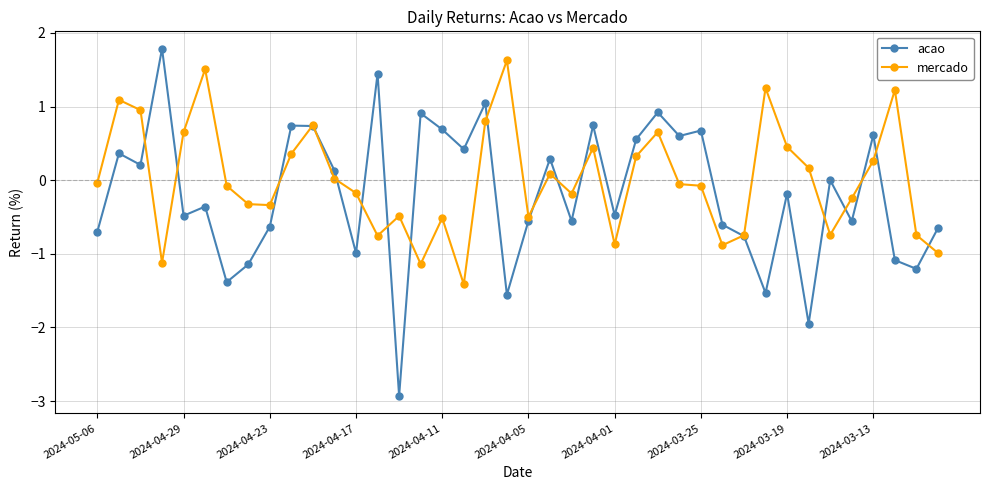

Which series has the widest spread of values?

acao